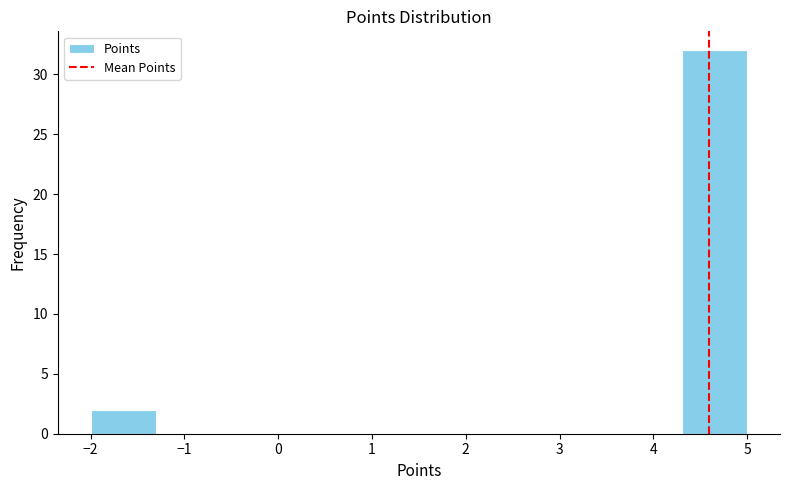

Reading left to right, list every bar in this chart as the range it spans on the x-axis followed by its height. The values are not printed on the chart, so give them approximately, as read against the axis.

-2.0 to -1.3: 2
-1.3 to -0.6: 0
-0.6 to 0.1: 0
0.1 to 0.8: 0
0.8 to 1.5: 0
1.5 to 2.2: 0
2.2 to 2.9: 0
2.9 to 3.6: 0
3.6 to 4.3: 0
4.3 to 5.0: 32